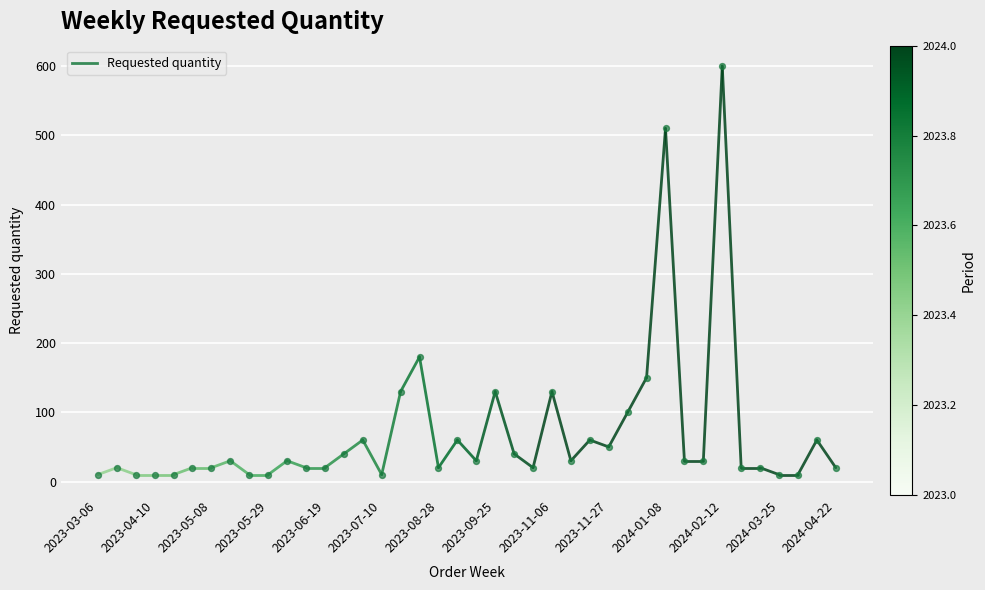

What is the range of Y values (max minus min)?

590